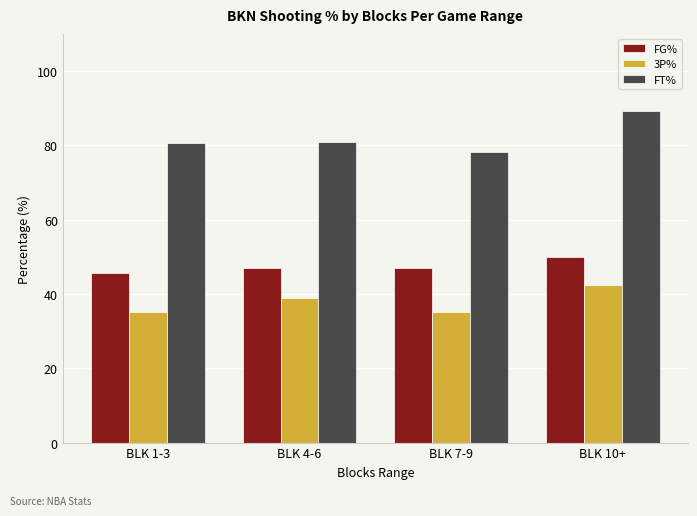

Rank the series by their maximum value, from highest to lowest.

FT%, FG%, 3P%